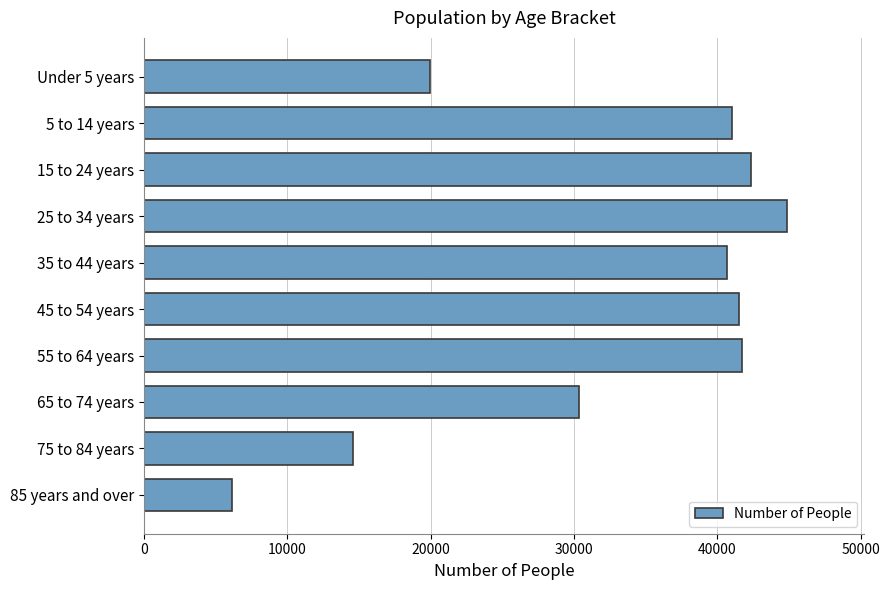

What is the change in value from Under 5 years to 25 to 34 years?

+24926